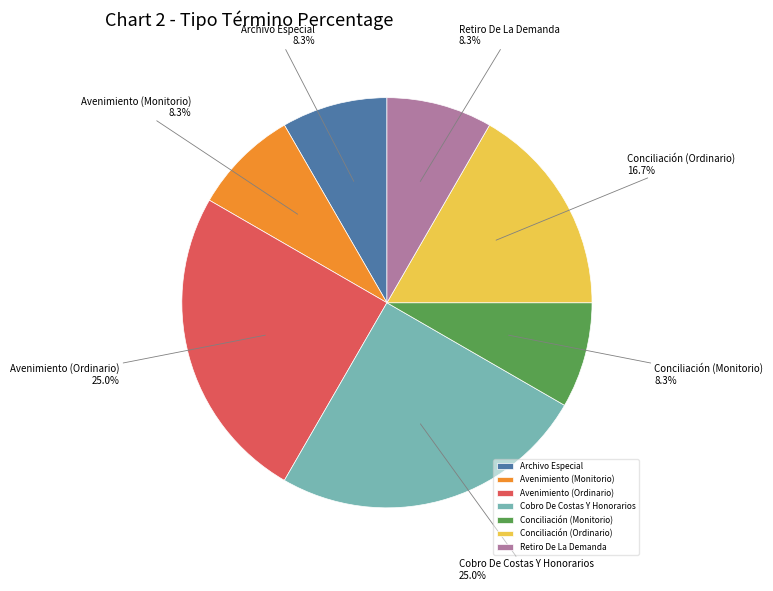

What percentage is NOT represented by Conciliación (Ordinario)?

83.3%